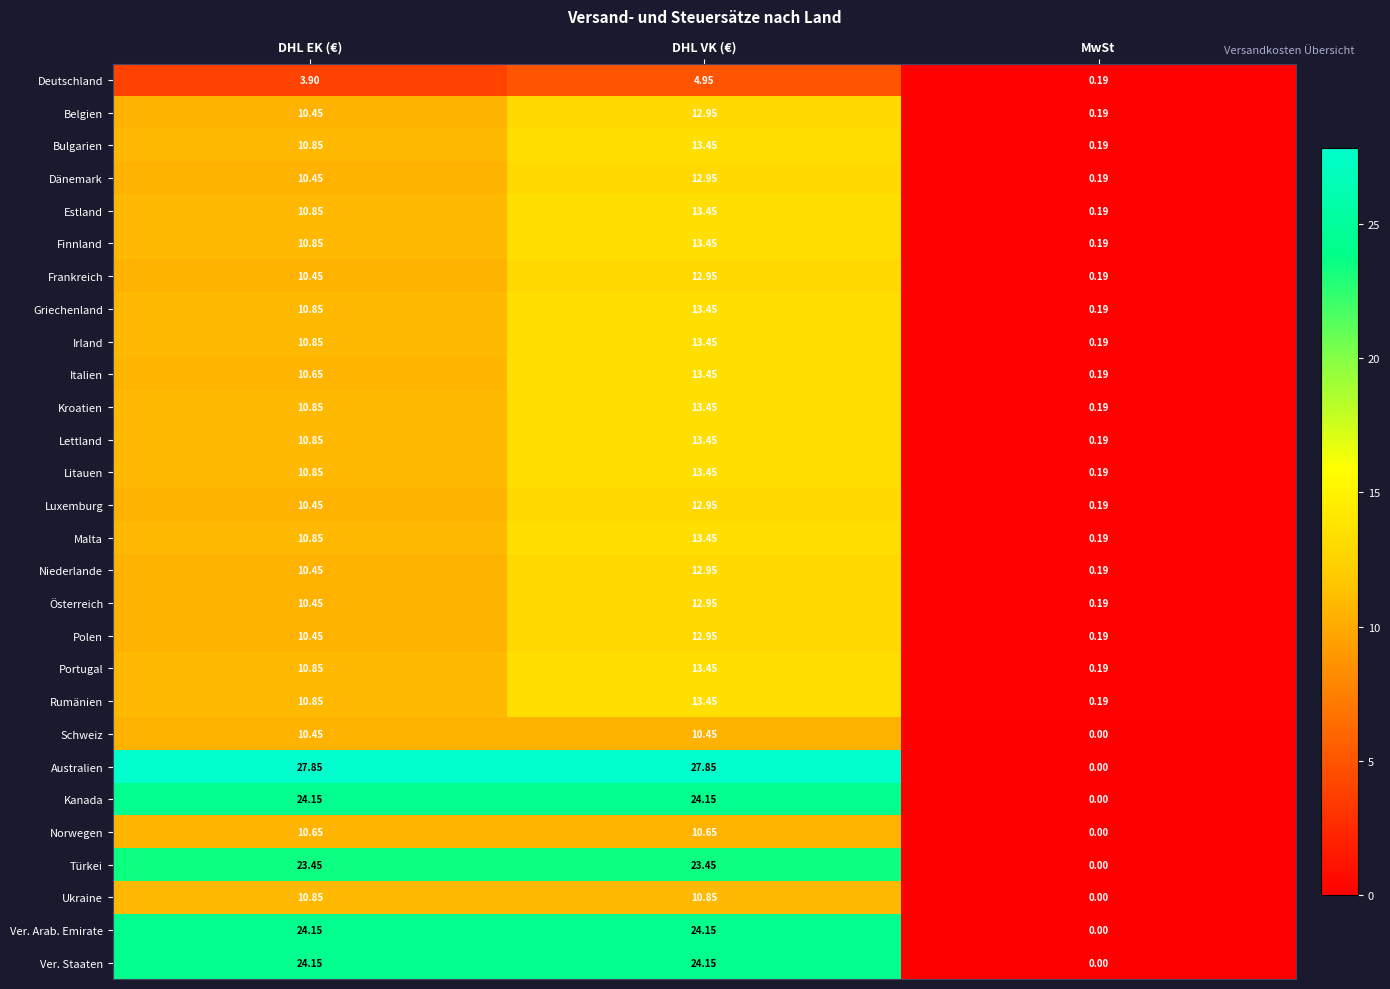

Rank the categories by Estland value from highest to lowest.

DHL VK (€), DHL EK (€), MwSt